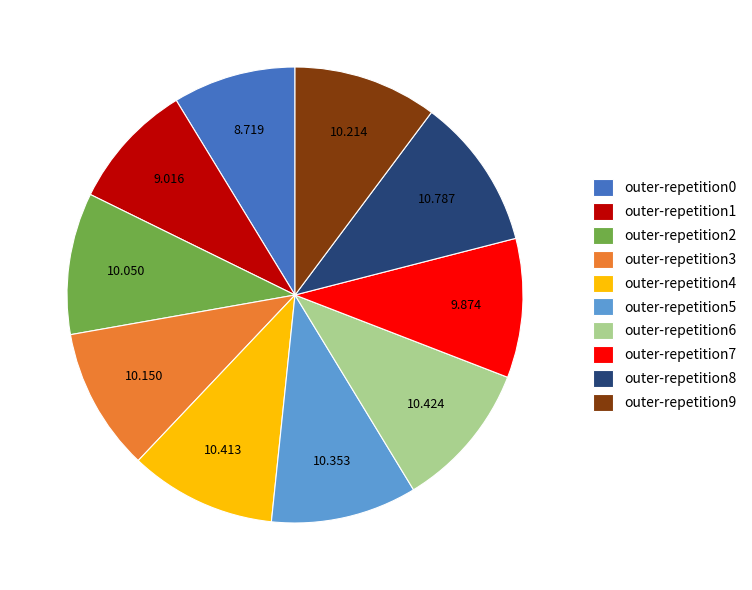

The outer-repetition8 slice represents 11% of the pie. True or false?

True